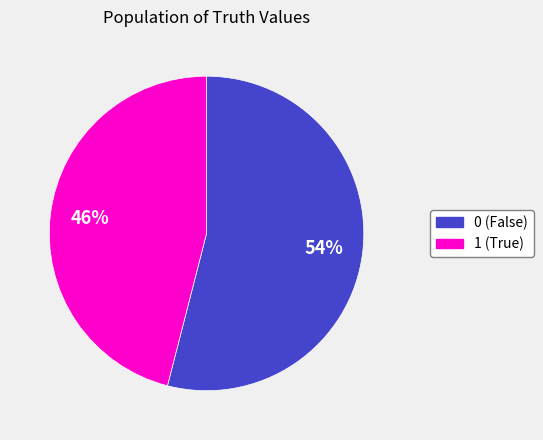

Combined, do 1 and 0 account for over 50%?

Yes